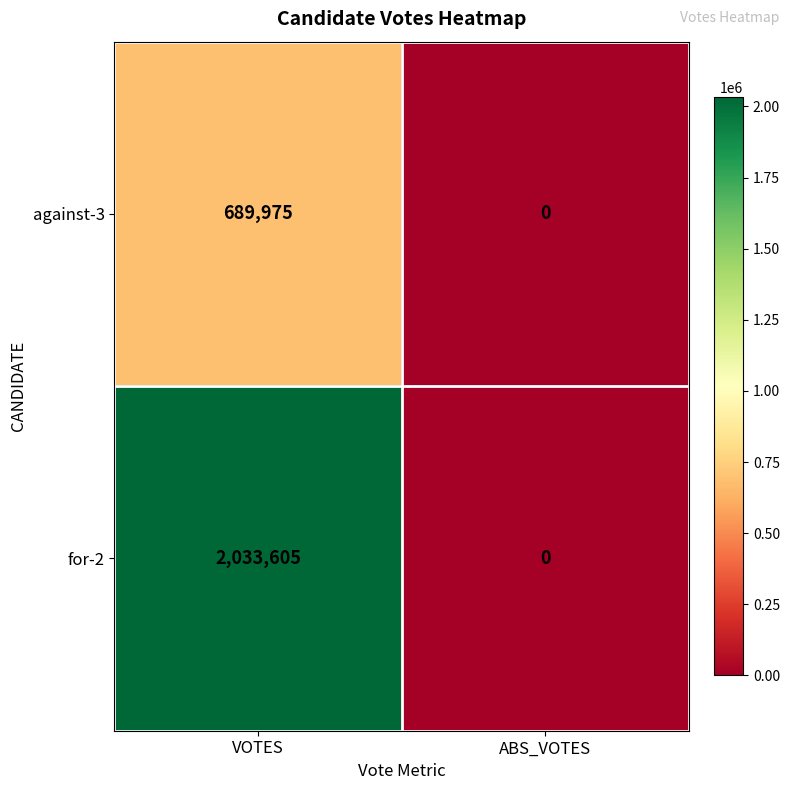

Where is against-3 nearest to the value 344987?

ABS_VOTES